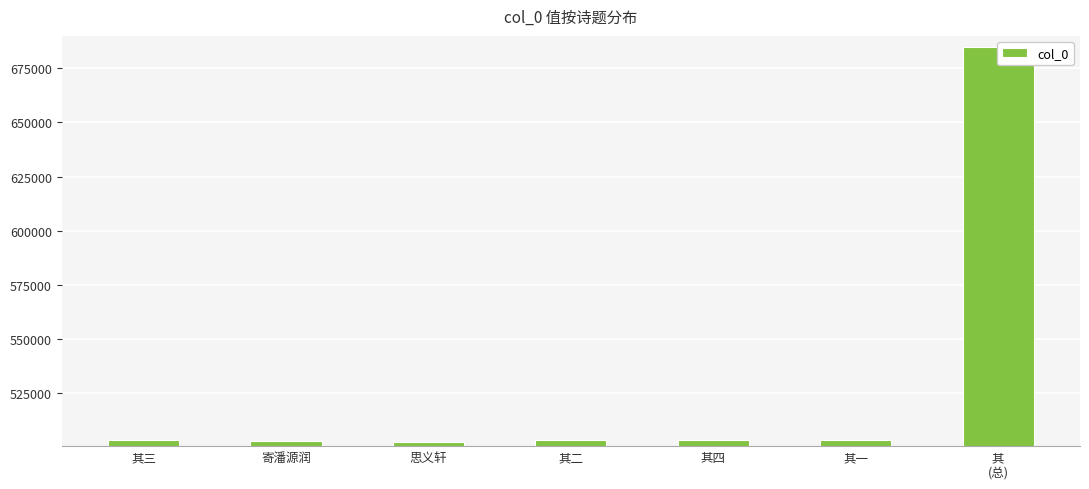

What is the average value?

529001